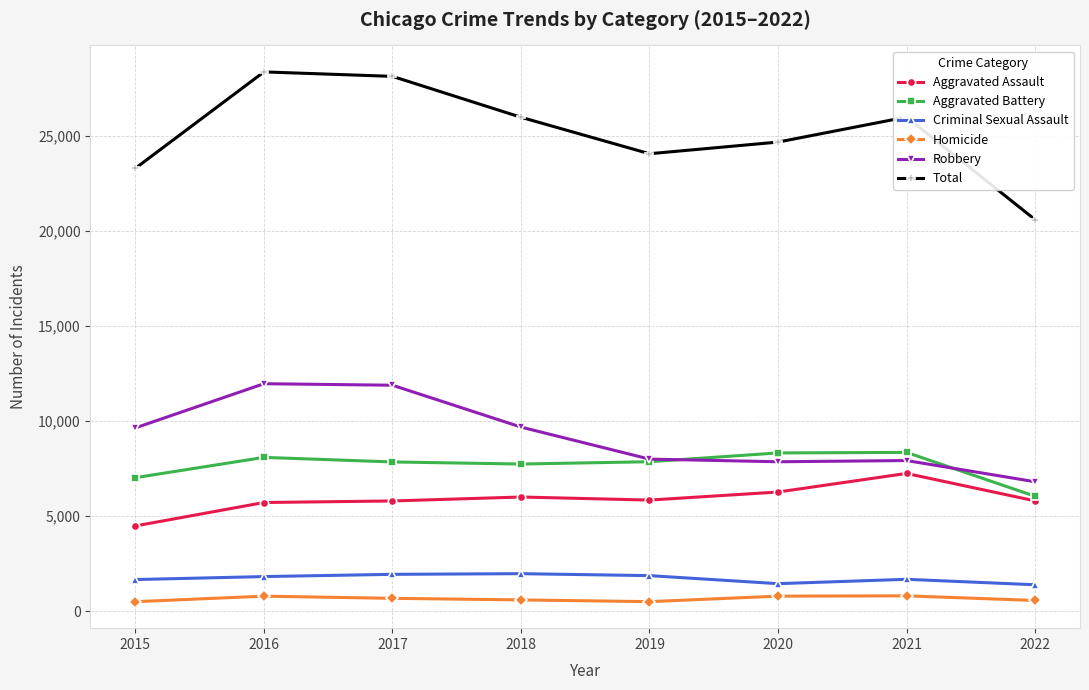

How many data points in Aggravated Battery are less than 7857?

4